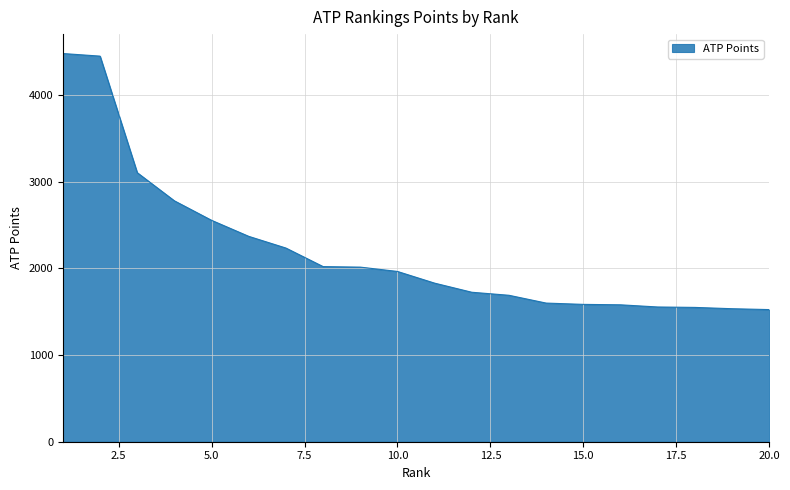

What is the difference between the maximum and minimum values?

2955